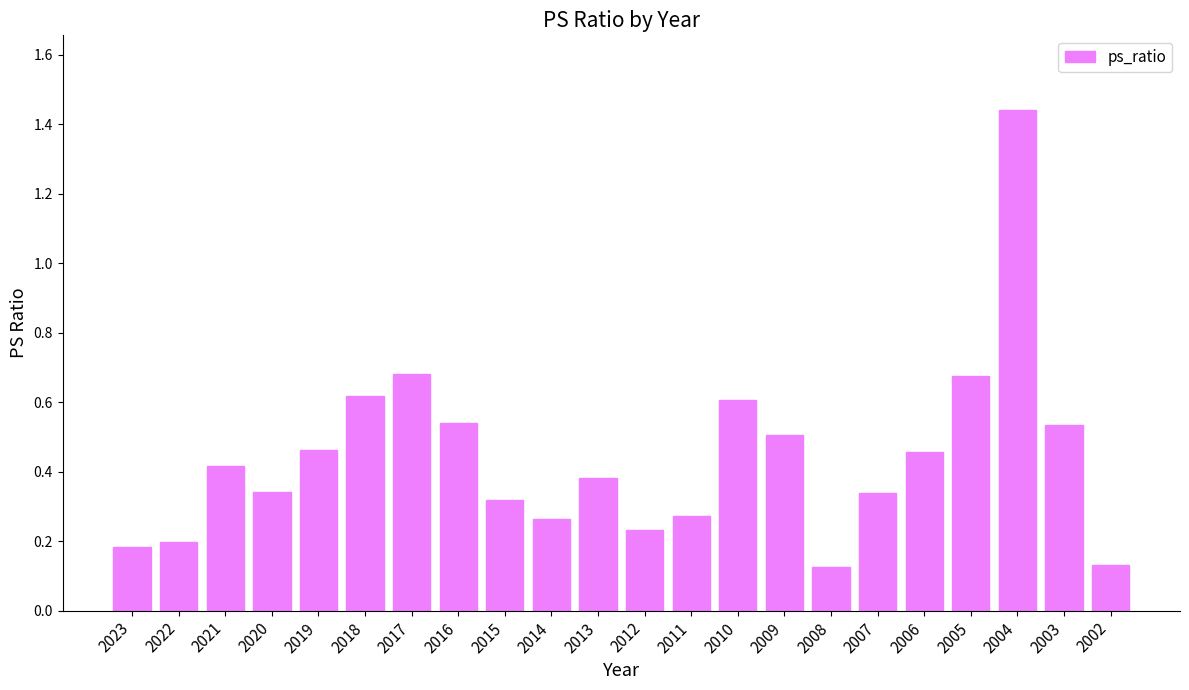

True or false: the data shows 0.6 at 2010.

True